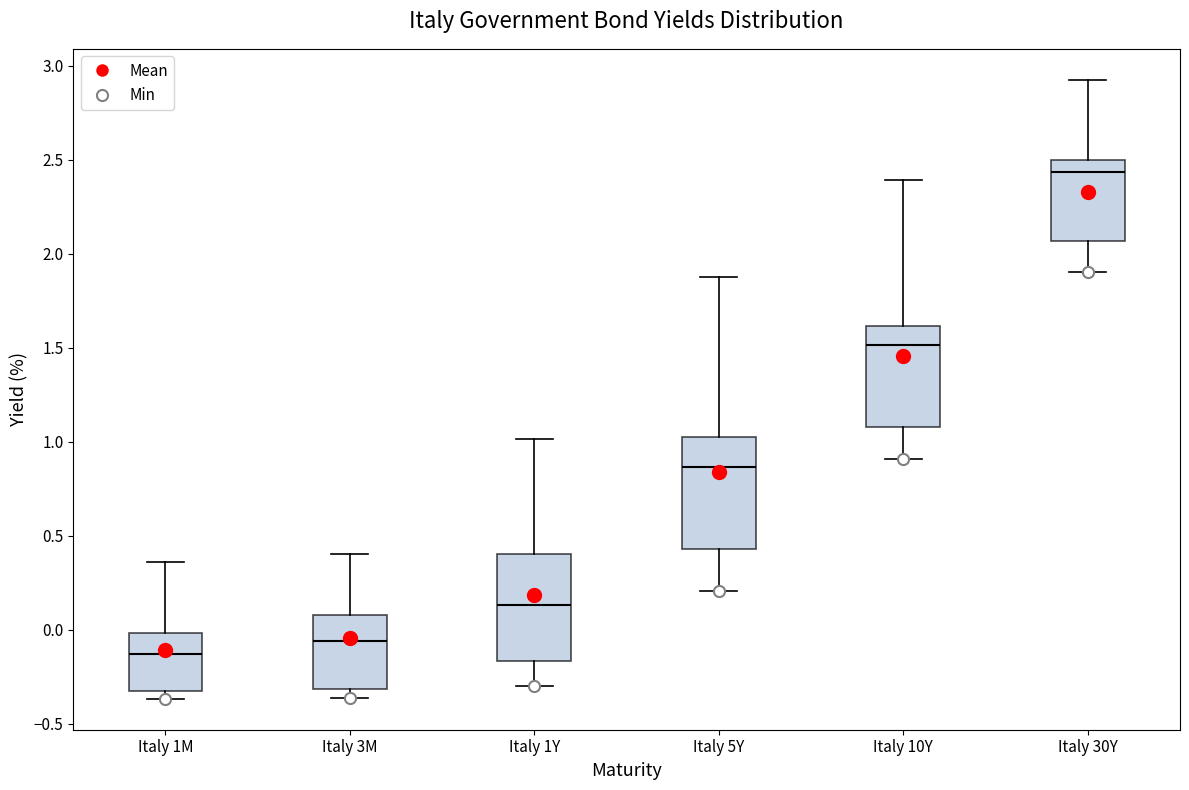

Where is the lower edge of the box for Italy 3M on the y-axis? The values are not printed on the chart, so give them approximately, as read against the axis.

-0.30